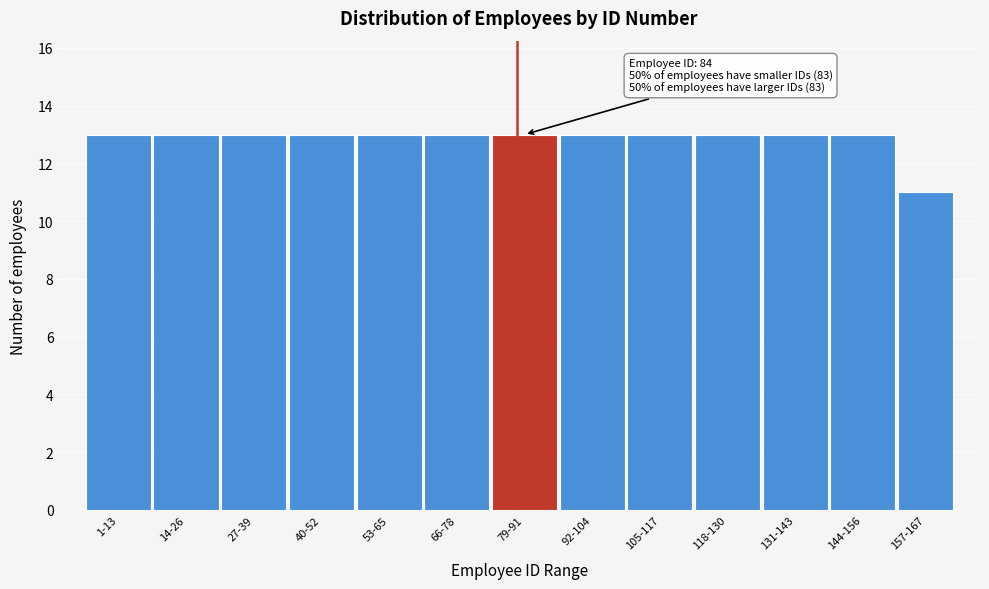

Reading left to right, transcribe all the data shown in this chart.

1-13=13	14-26=13	27-39=13	40-52=13	53-65=13	66-78=13	79-91=13	92-104=13	105-117=13	118-130=13	131-143=13	144-156=13	157-167=11